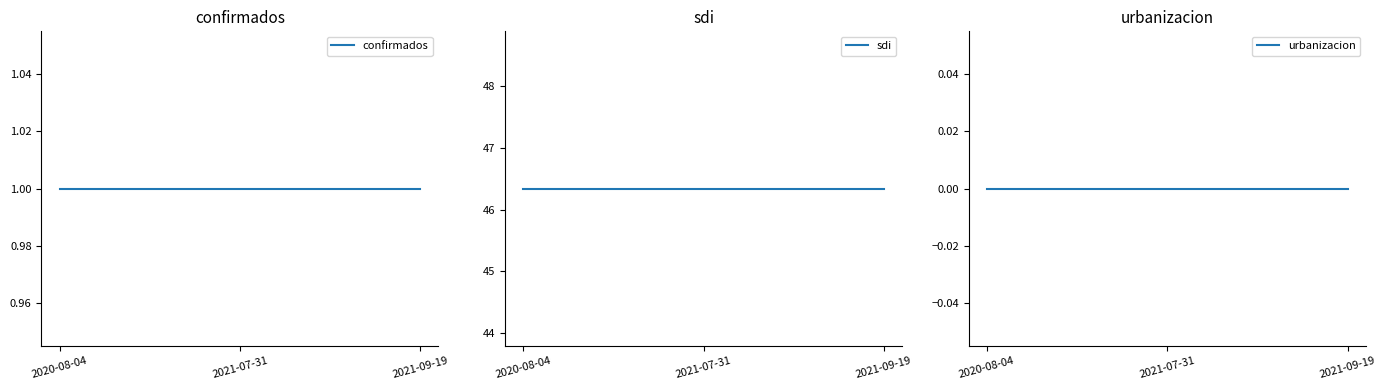

Does the chart display data point markers on the line(s)?

No